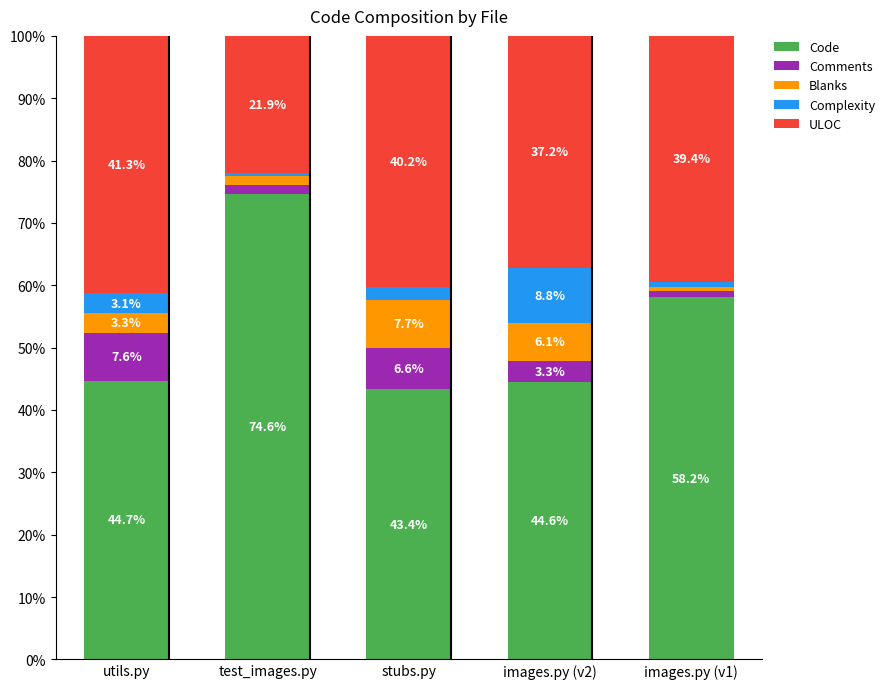

The Code series shows 74.6 at test_images.py. True or false?

True